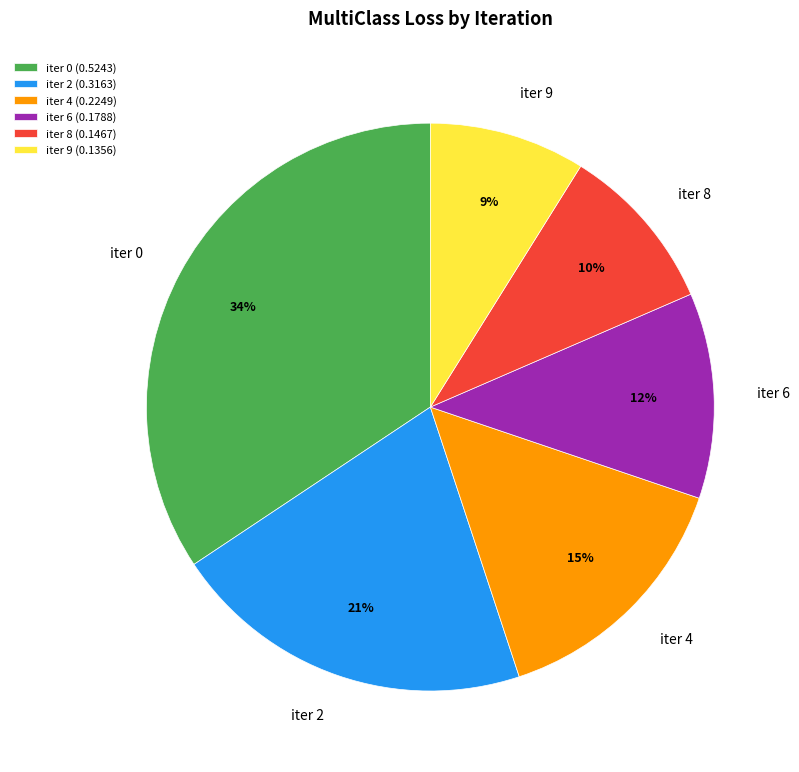

True or false: iter 2 accounts for 21% of the total.

True